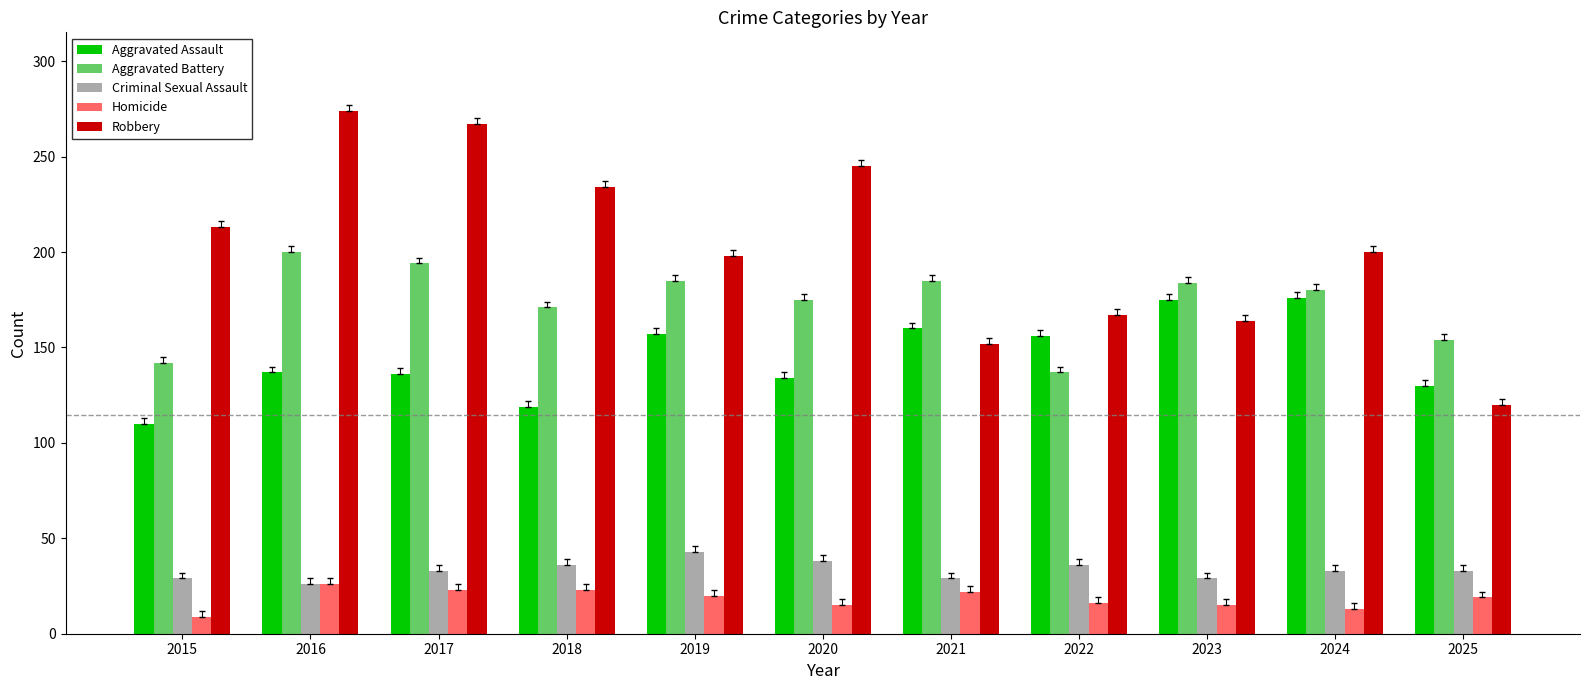

Read the Robbery value at 2021, to the nearest 10.

150